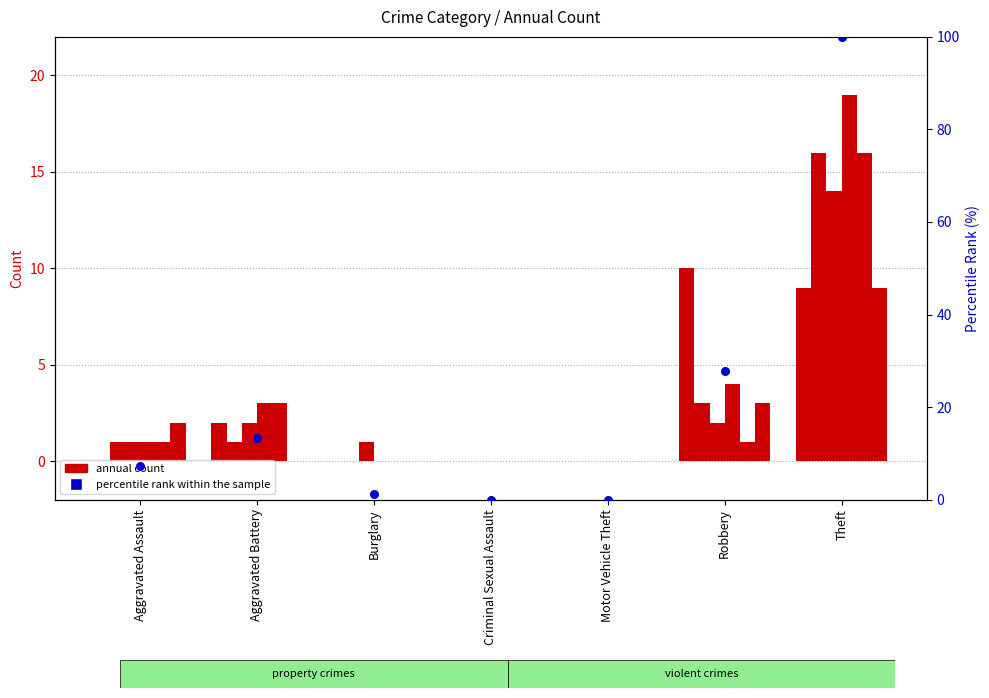

What is the ratio of the value at Robbery to the value at Burglary?

23.0